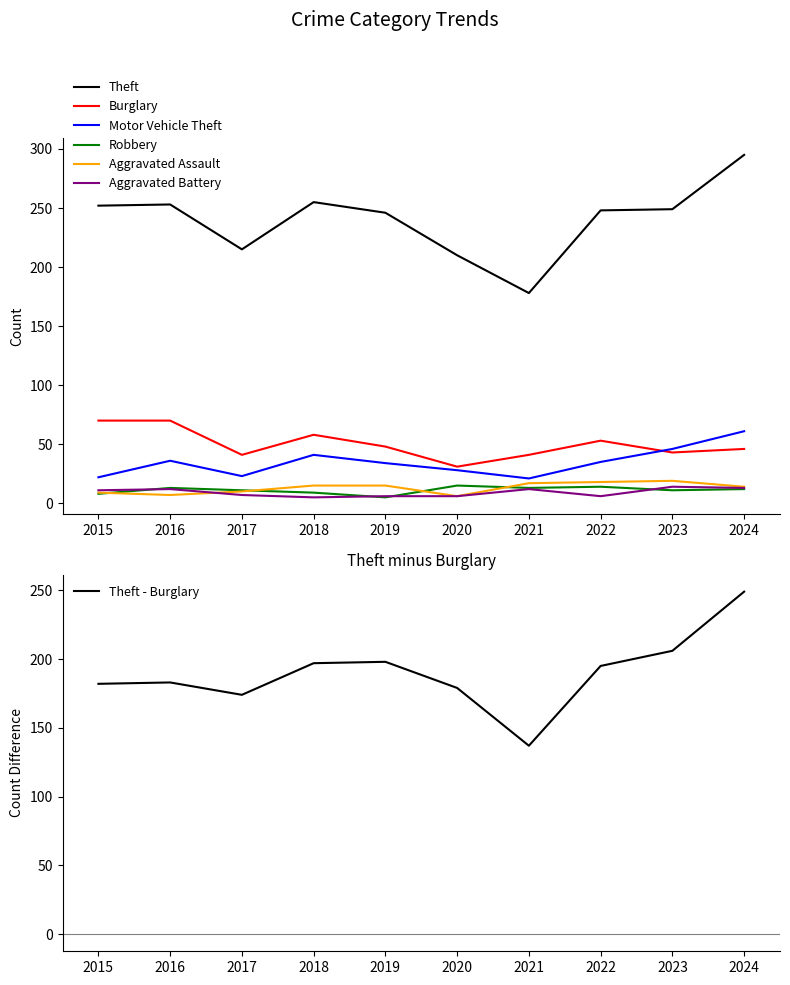

List the labels in order of Aggravated Battery value, smallest first.

2018, 2019, 2020, 2022, 2017, 2015, 2016, 2021, 2024, 2023